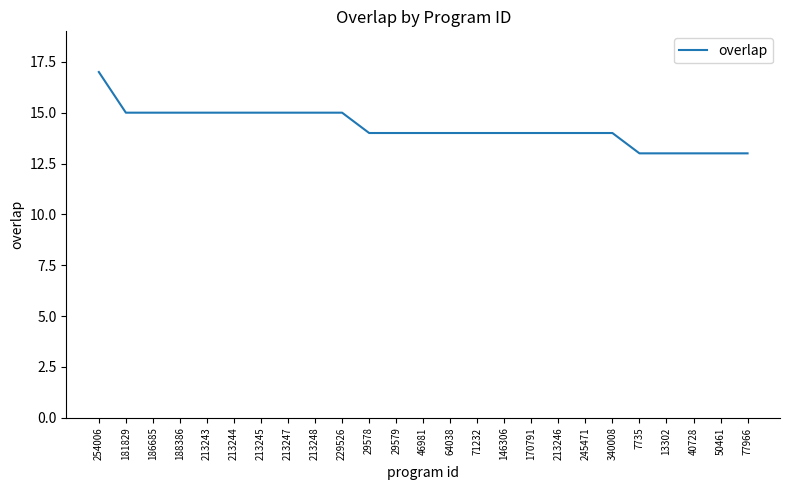

What is the approximate value at 29579?

14